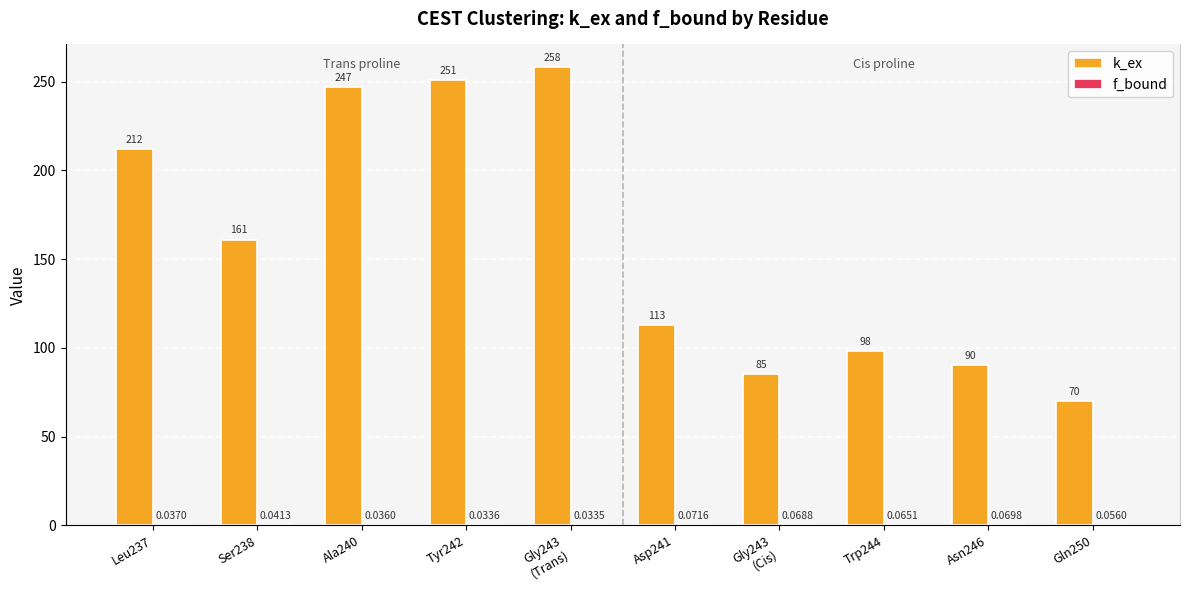

At which category is the sum across all series the highest?

Gly243
(Trans)